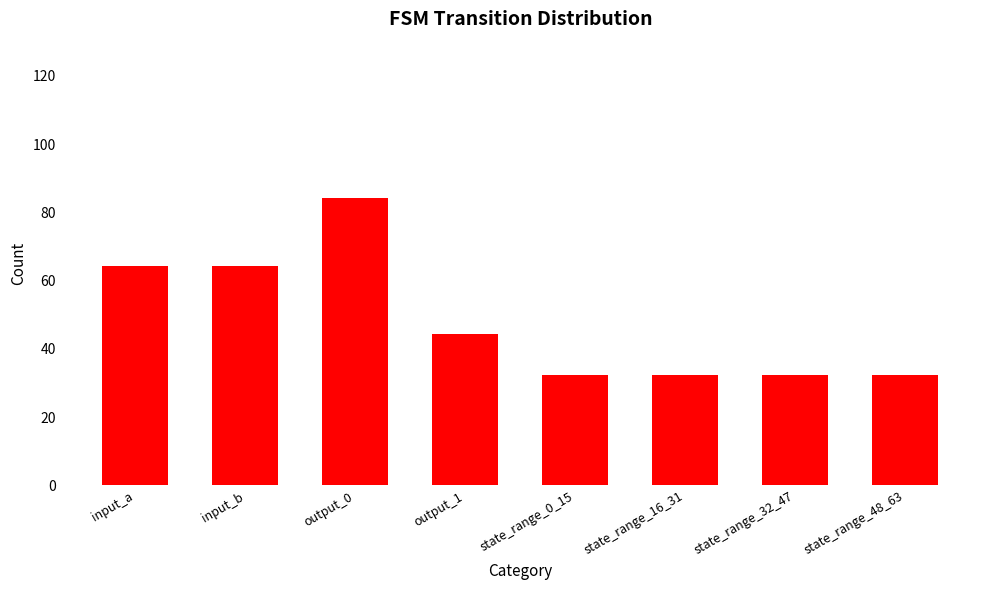

What is the difference between the values at state_range_16_31 and input_a?

32